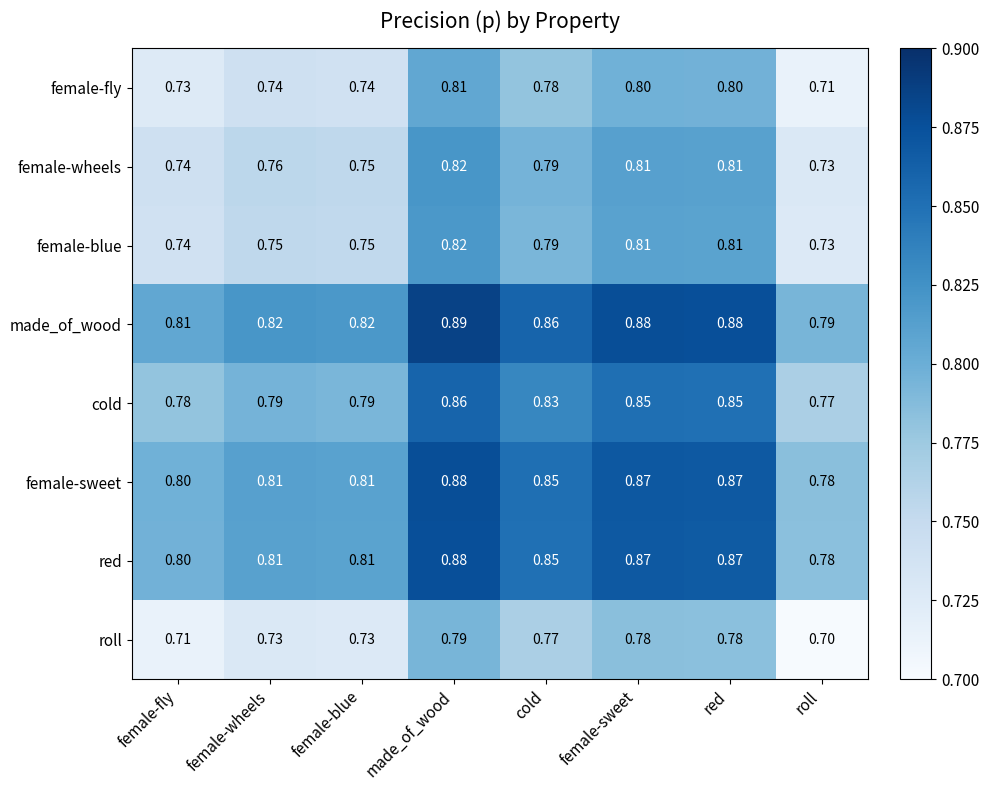

At which label does female-blue reach its minimum?

roll